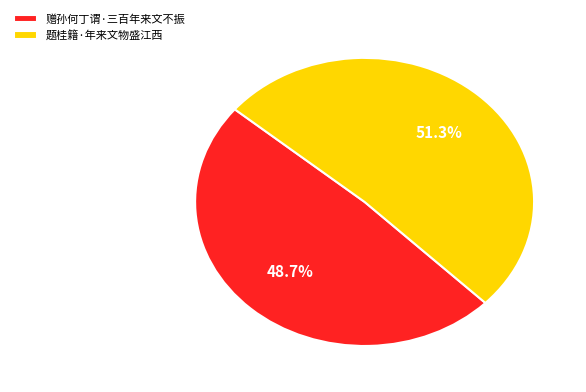

Is the sum of 题桂籍·年来文物盛江西 and 赠孙何丁谓·三百年来文不振 greater than half?

Yes